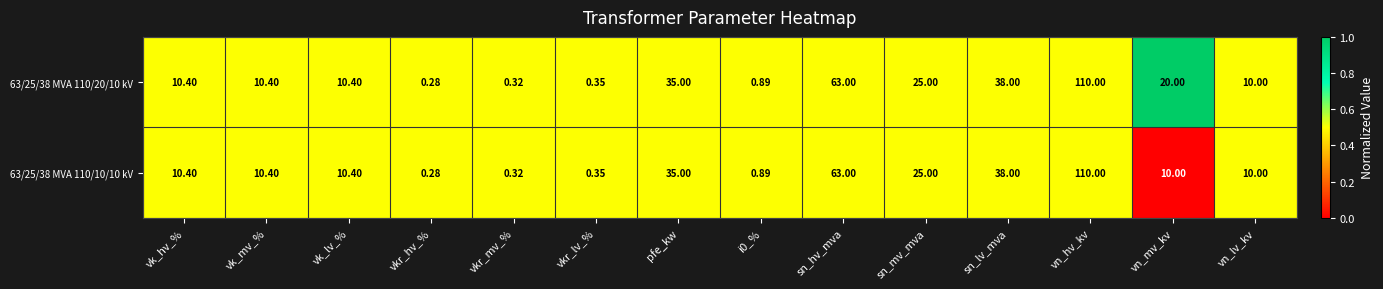

Where is 63/25/38 MVA 110/20/10 kV nearest to the value 55?

sn_hv_mva